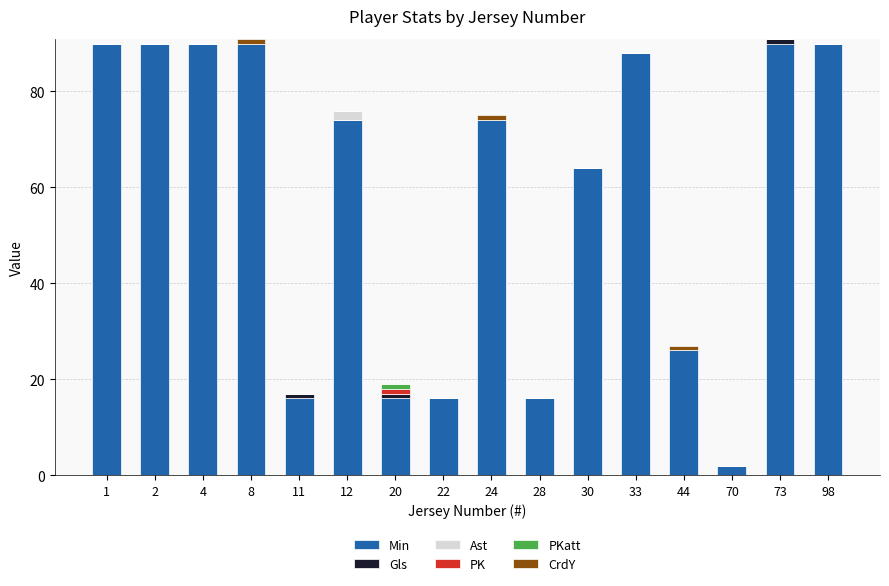

What is the maximum value for Min?

90